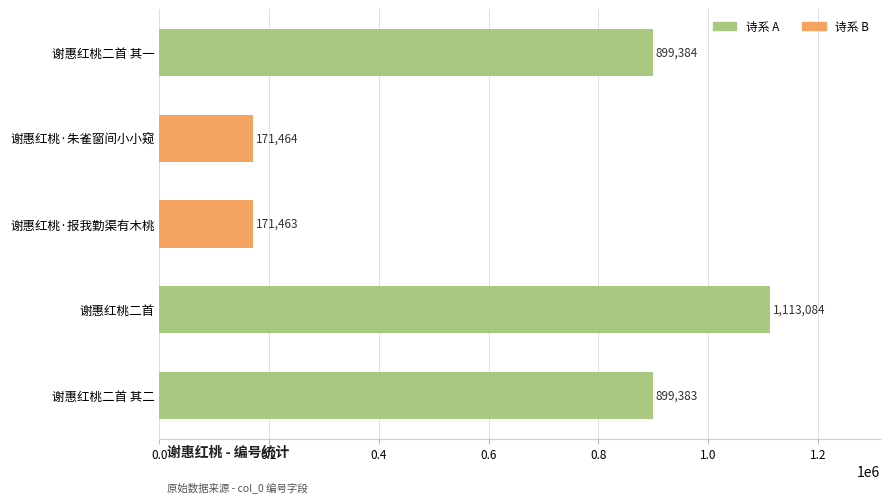

List the labels in order of value, smallest first.

谢惠红桃·报我勤渠有木桃, 谢惠红桃·朱雀窗间小小窥, 谢惠红桃二首 其二, 谢惠红桃二首 其一, 谢惠红桃二首